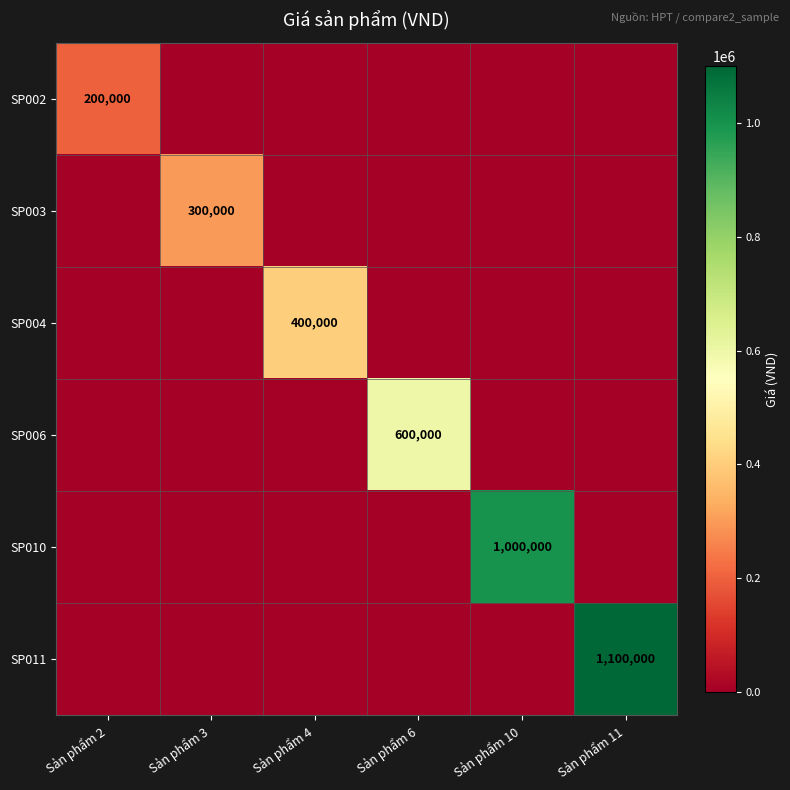

True or false: SP006 has a value of 301519 at Sản phẩm 6.

False